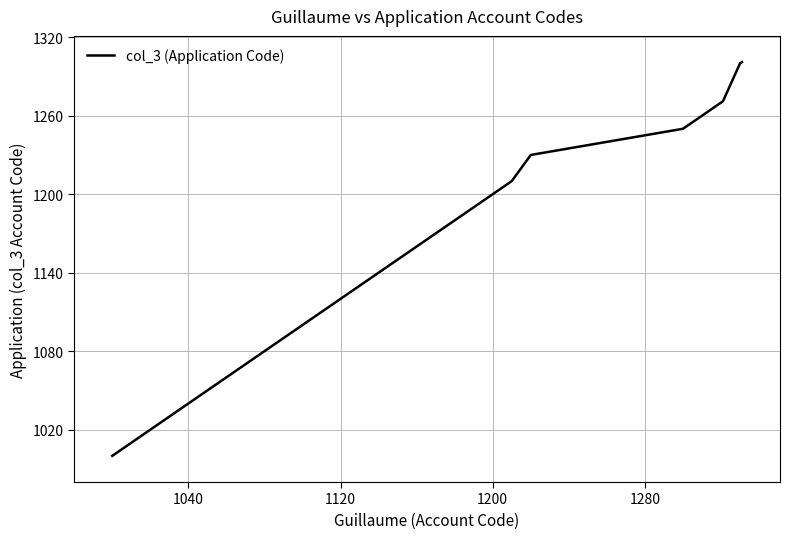

What is the difference between the second highest and second lowest values?

200